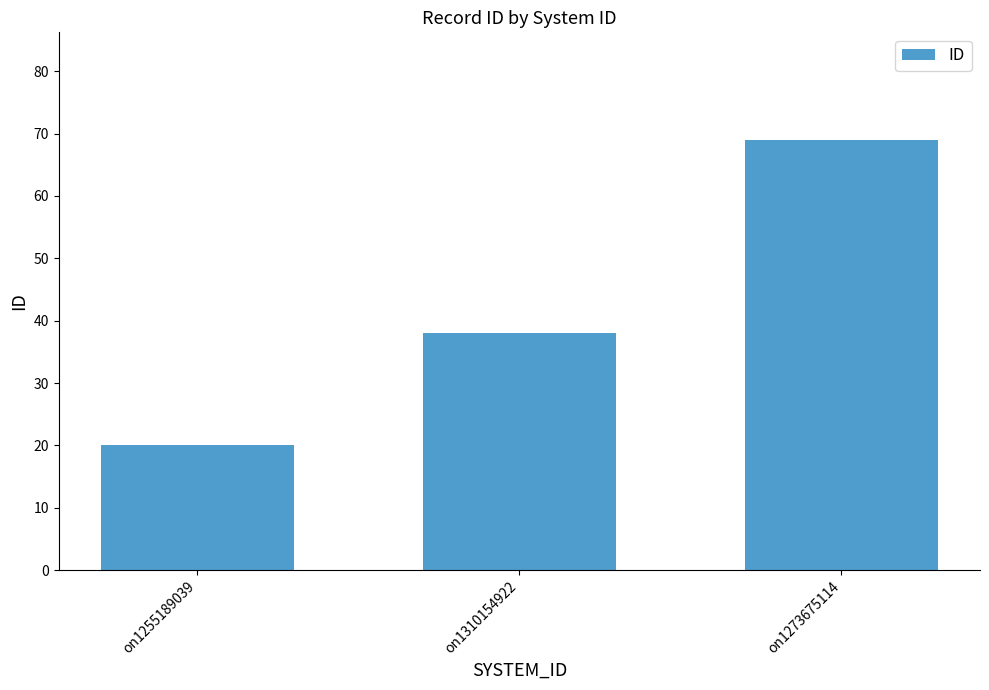

Does the chart contain stacked bars?

No